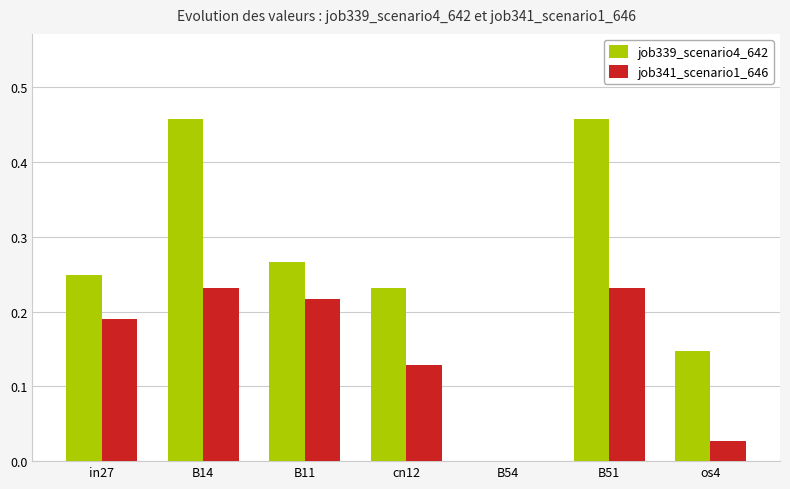

Does the chart contain stacked bars?

No